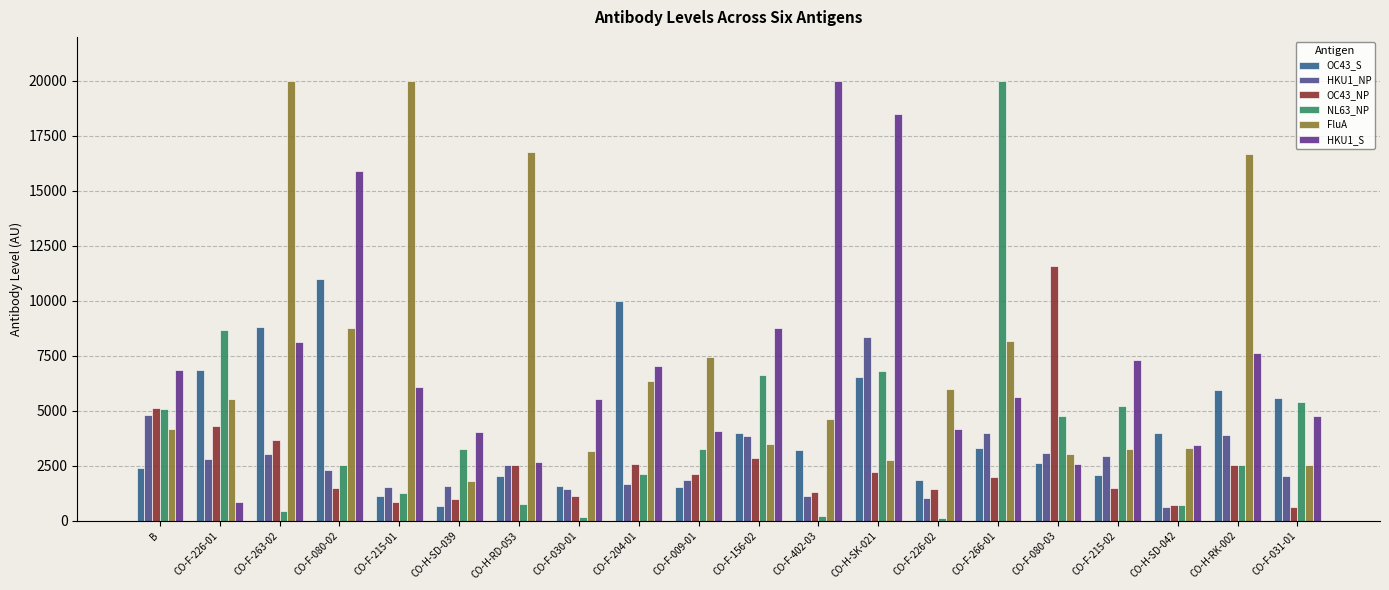

What is the highest value of the HKU1_S series?

20000.0